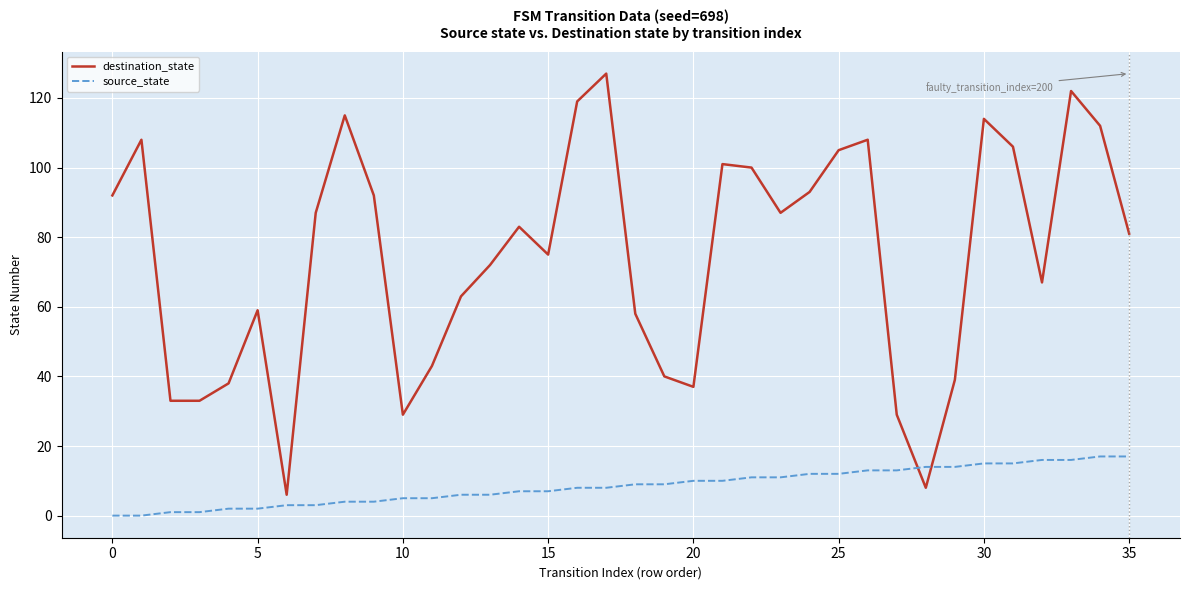

What is the average value of the destination_state series?

74